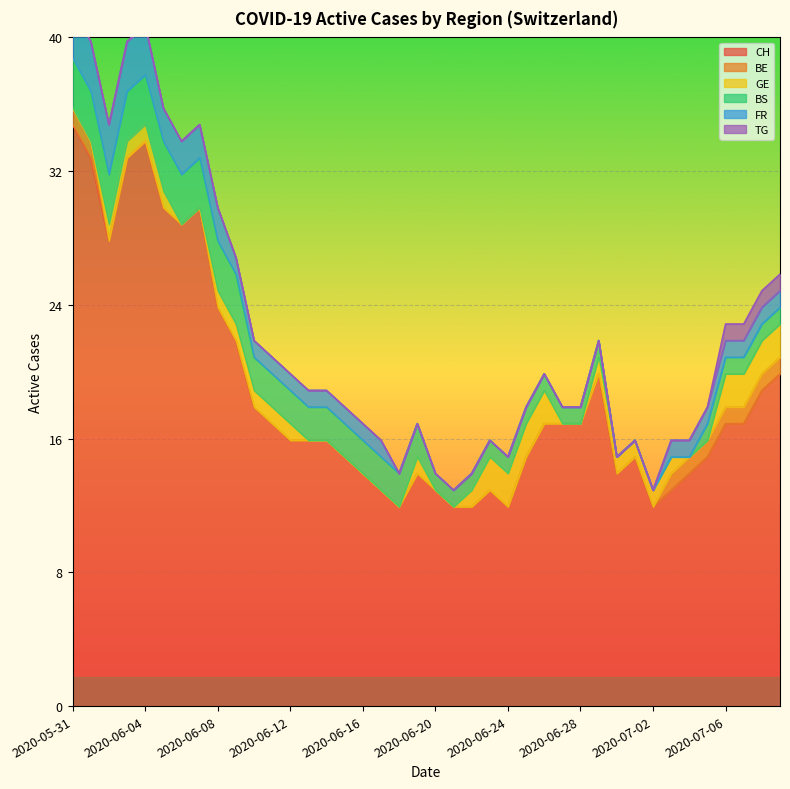

What are all the series names shown in the legend?

CH, BE, GE, BS, FR, TG